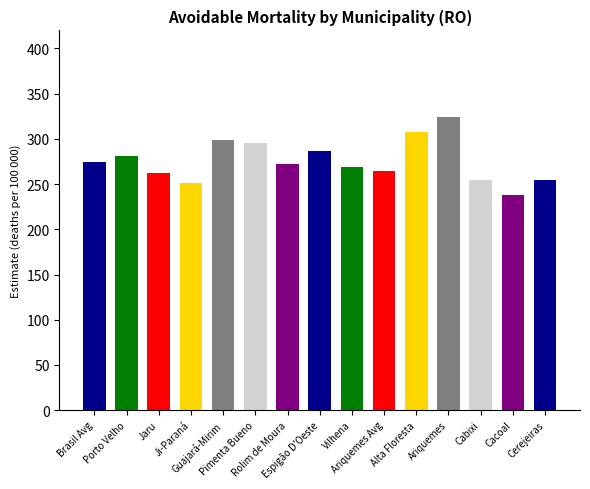

Where is the data nearest to the value 281?

Porto Velho